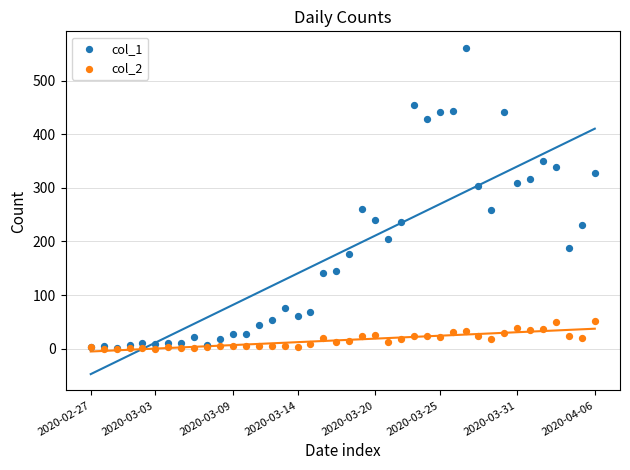

Which series has the widest spread of Y values?

col_1